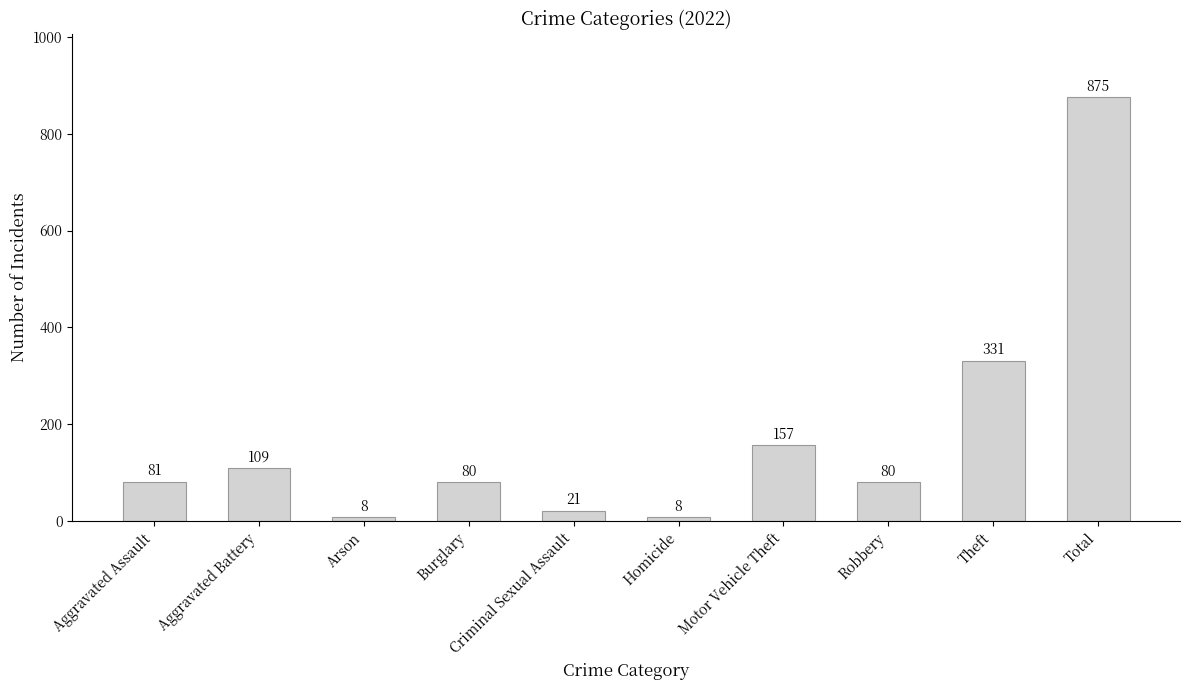

What is the label of the 6th bar from the right?

Criminal Sexual Assault